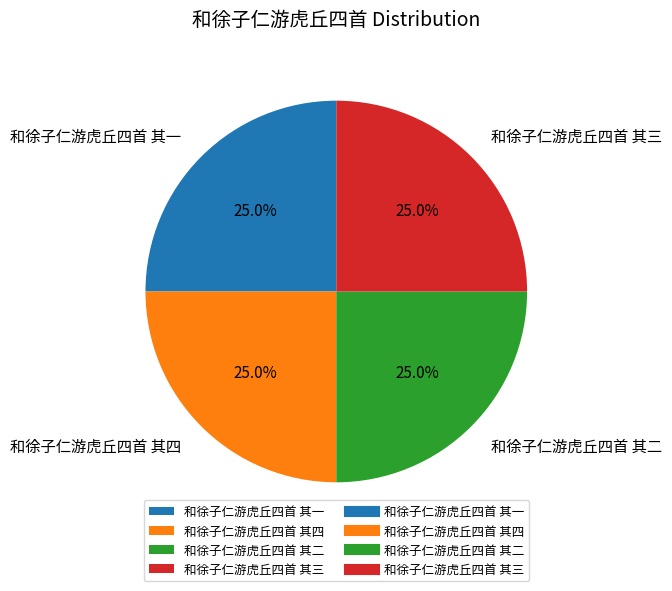

To the nearest percent, what percentage of the pie is 和徐子仁游虎丘四首 其三?

25%